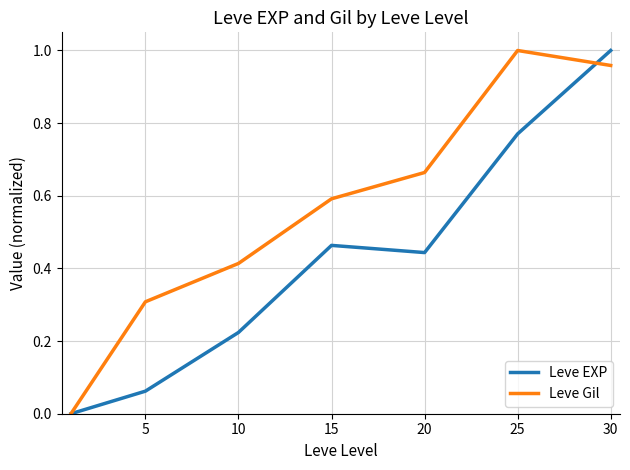

Rank the series by their average value, from lowest to highest.

Leve EXP, Leve Gil